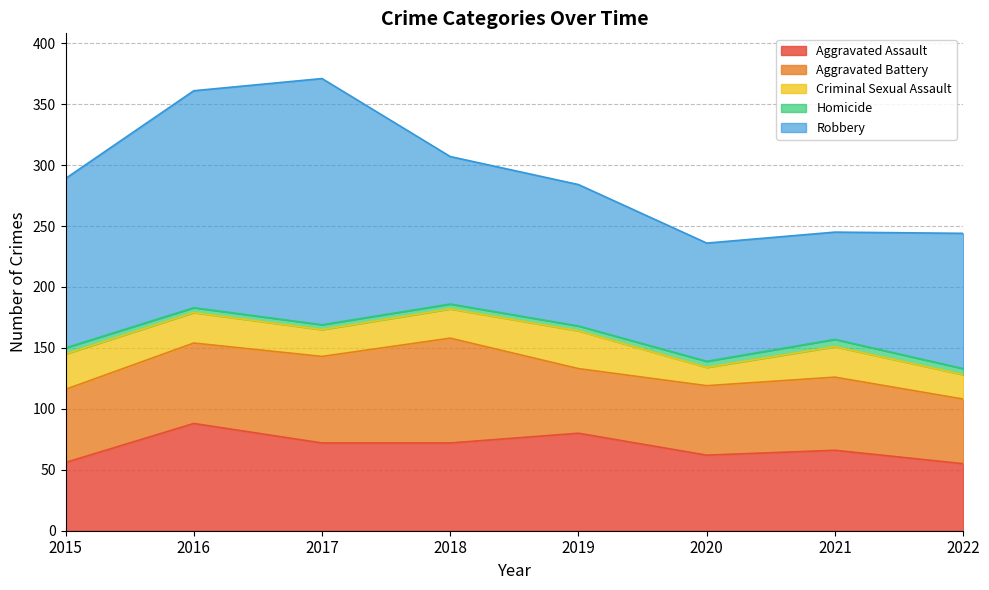

The Criminal Sexual Assault series shows 10 at 2021. True or false?

False